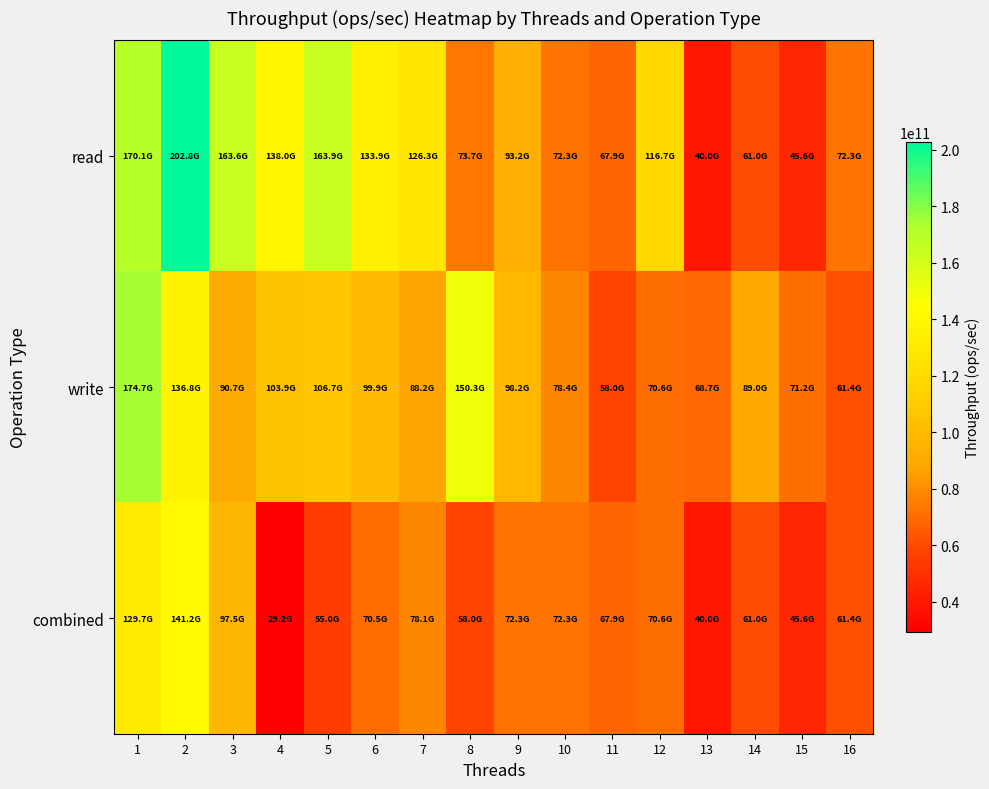

What is the smallest value displayed?

29214277300.0